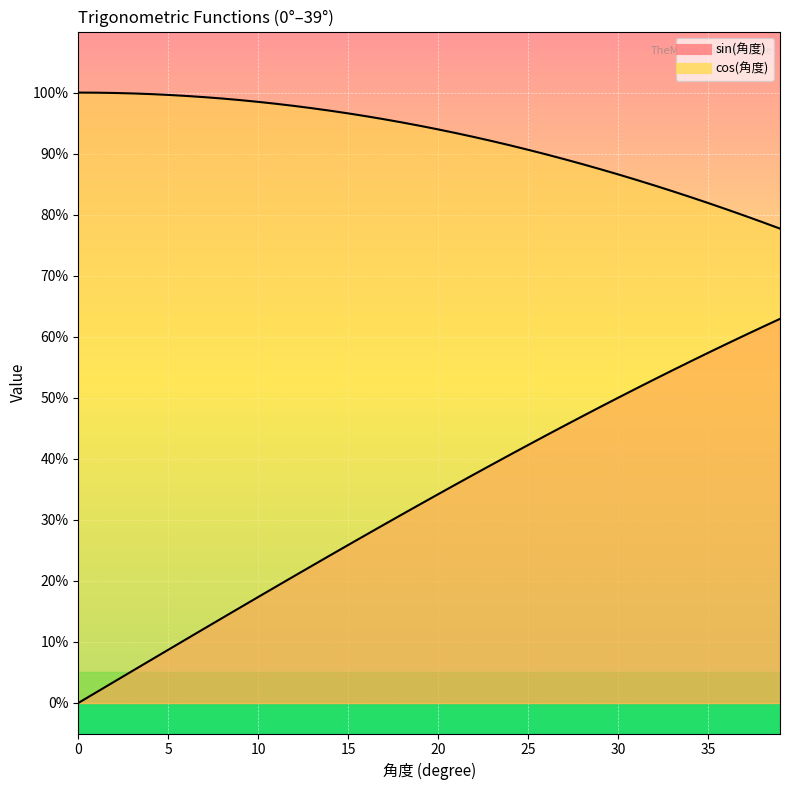

Which series changed the most between 5 and 31?

sin(角度)